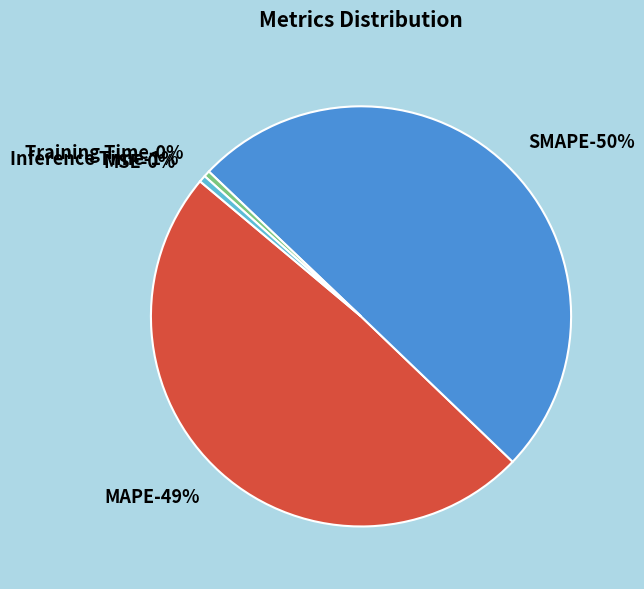

To the nearest percent, what is the average slice percentage?

20%